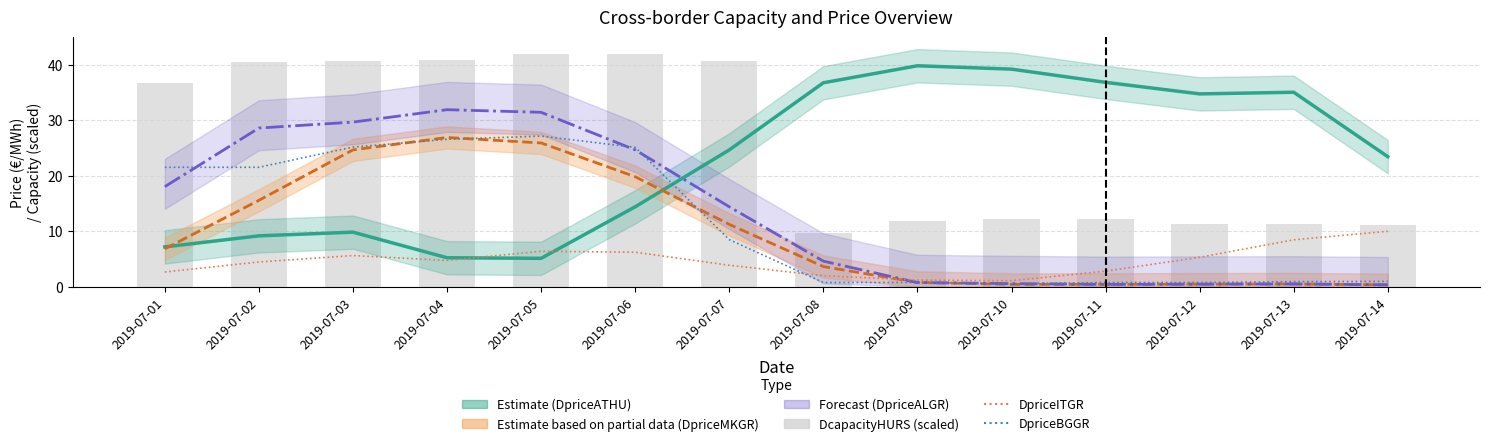

Where does the DpriceBGGR series first go above 8?

2019-07-01